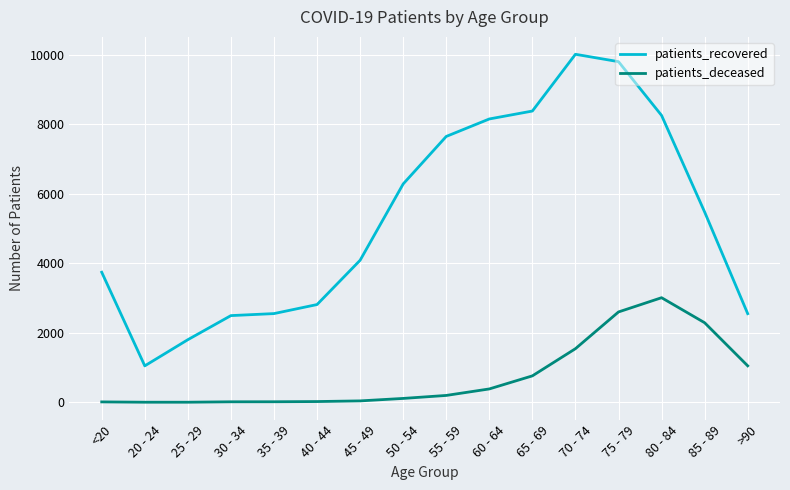

The value of patients_recovered at 25 - 29 is 1802. True or false?

True